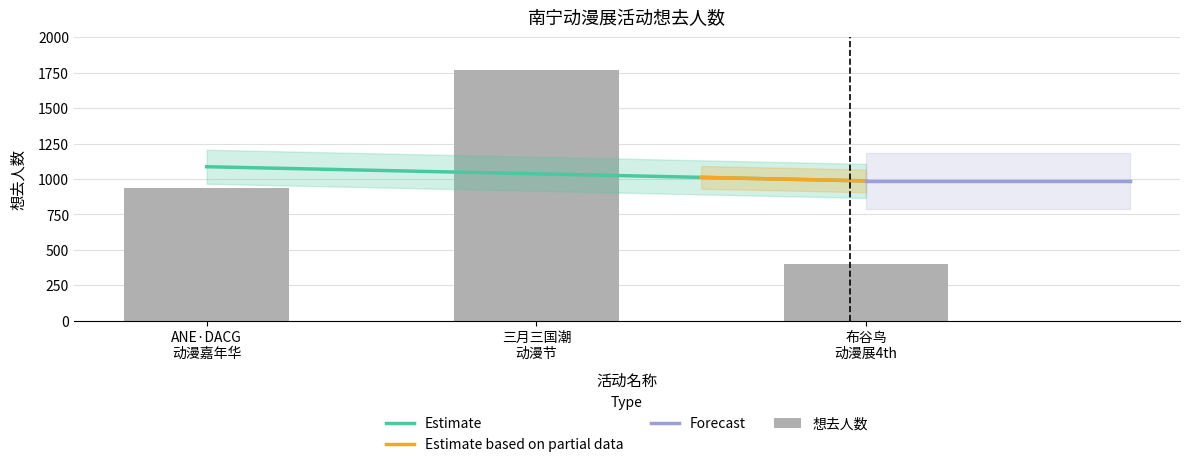

What is the smallest value displayed?

403